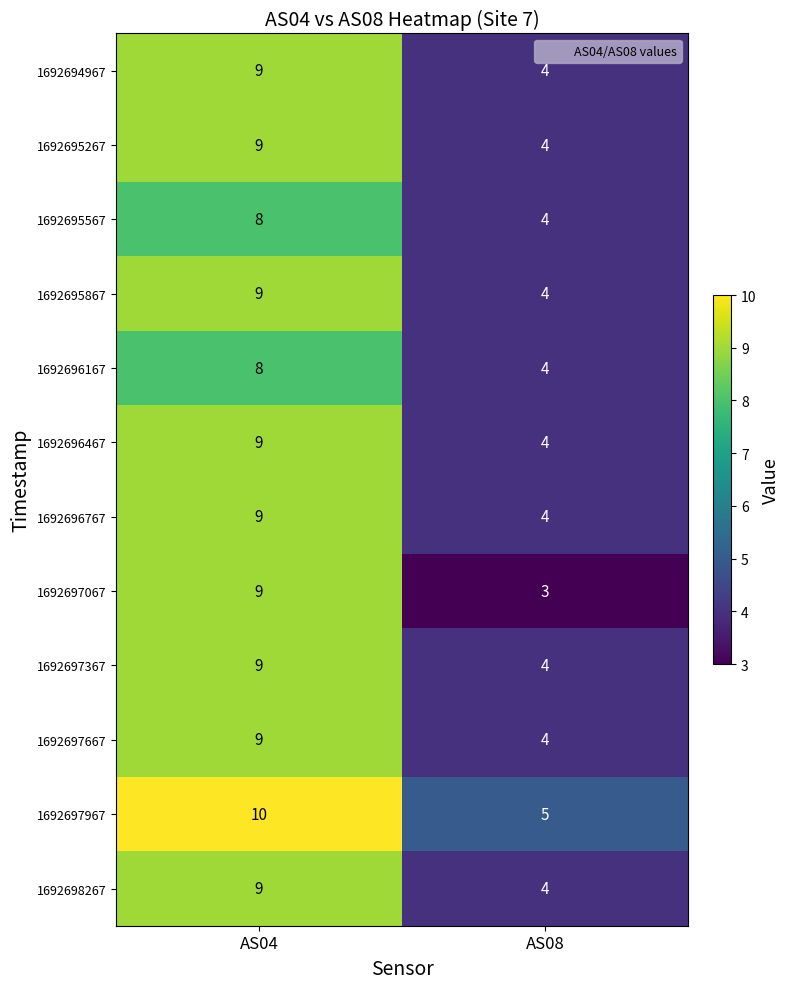

The 1692697667 series shows 15 at AS04. True or false?

False